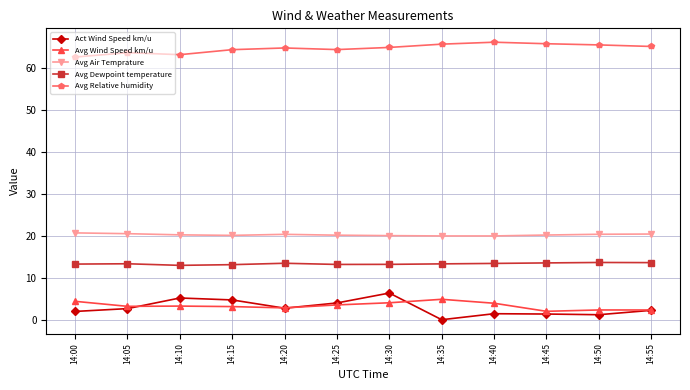

At how many categories does at least one series exceed 18?

12